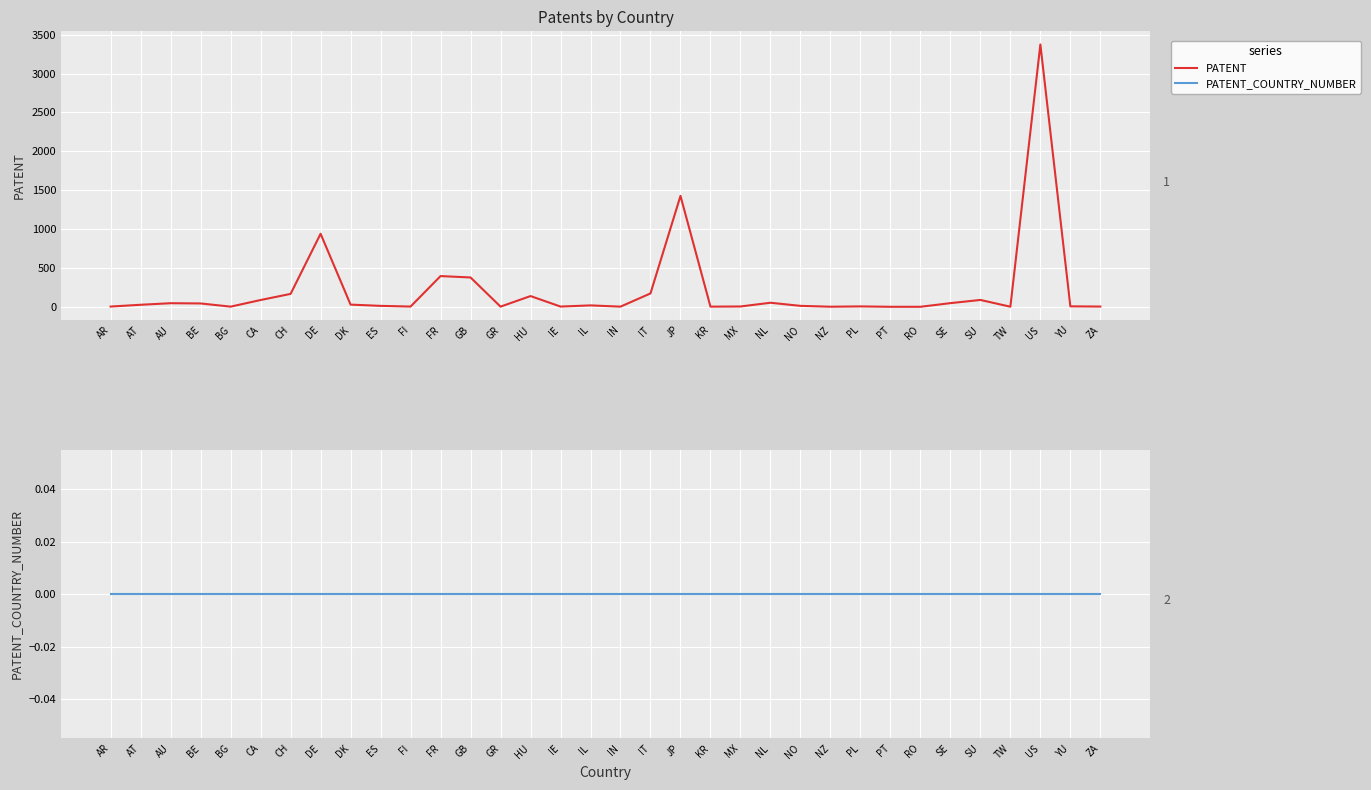

At which category is the sum across all series the highest?

US